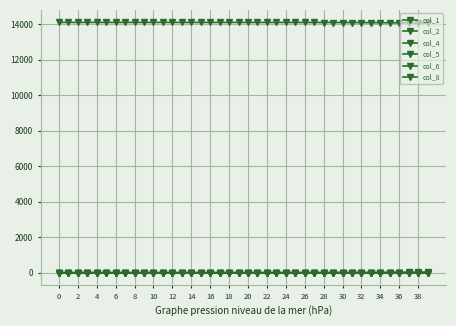

Rank the categories by col_5 value from lowest to highest.

0, 2, 4, 6, 8, 10, 12, 14, 16, 18, 20, 22, 24, 26, 28, 30, 32, 34, 36, 38, 20, 21, 22, 23, 24, 25, 26, 27, 28, 29, 30, 31, 32, 33, 34, 35, 36, 37, 38, 39